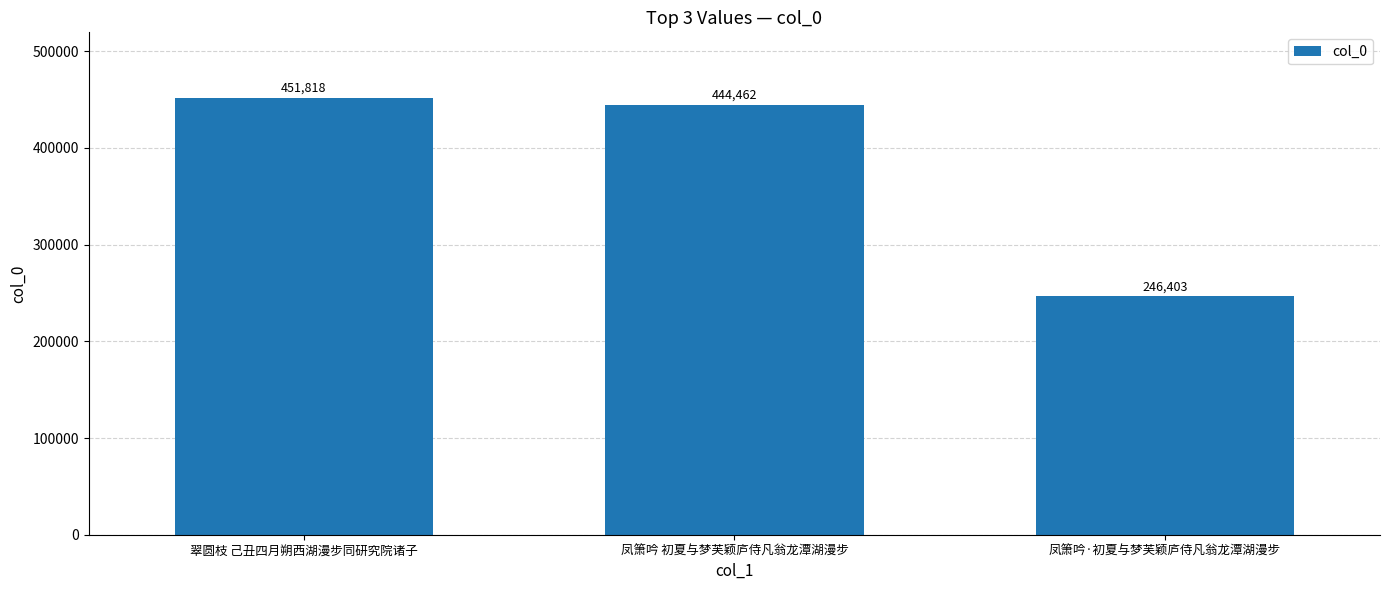

List the labels in order of value, smallest first.

凤箫吟·初夏与梦芙颖庐侍凡翁龙潭湖漫步, 凤箫吟 初夏与梦芙颖庐侍凡翁龙潭湖漫步, 翠圆枝 己丑四月朔西湖漫步同研究院诸子